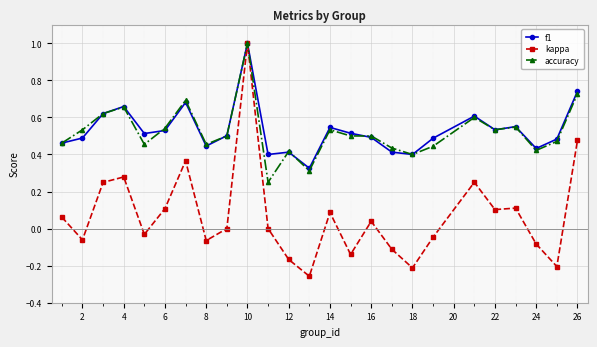

Which series has the largest range (max minus min)?

kappa